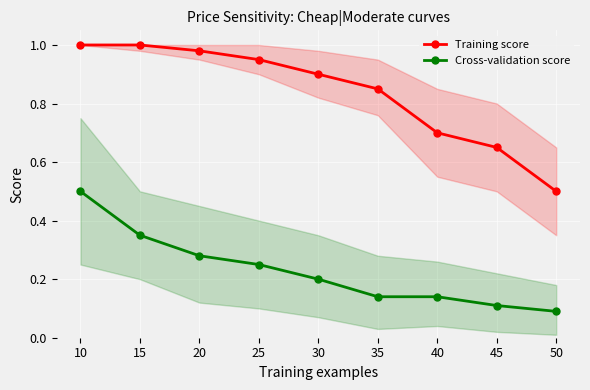

True or false: Training score has a value of 0.3 at 50.

False